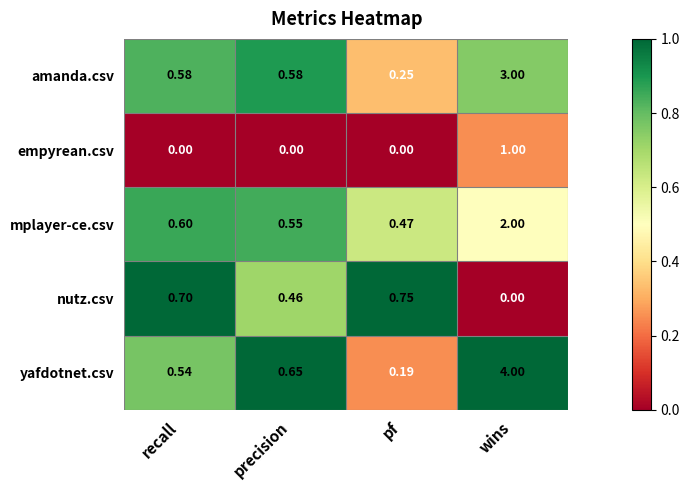

At how many categories does at least one series exceed 0?

4